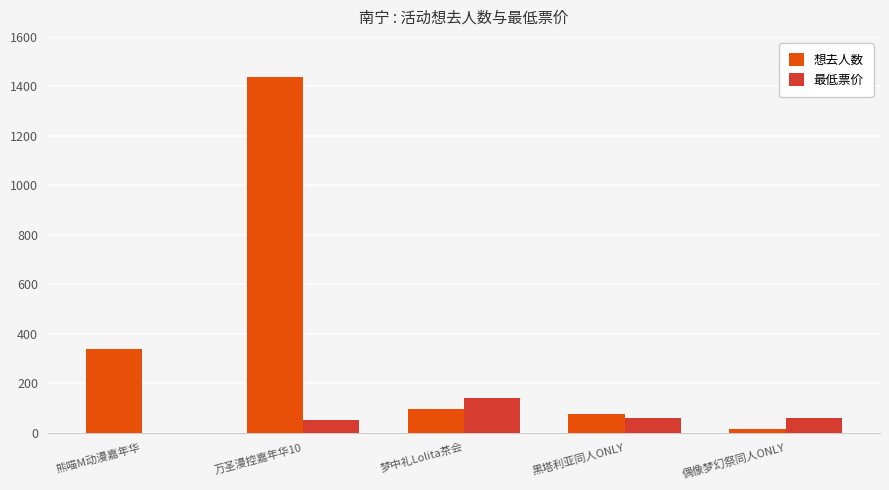

How many groups of bars are there?

5